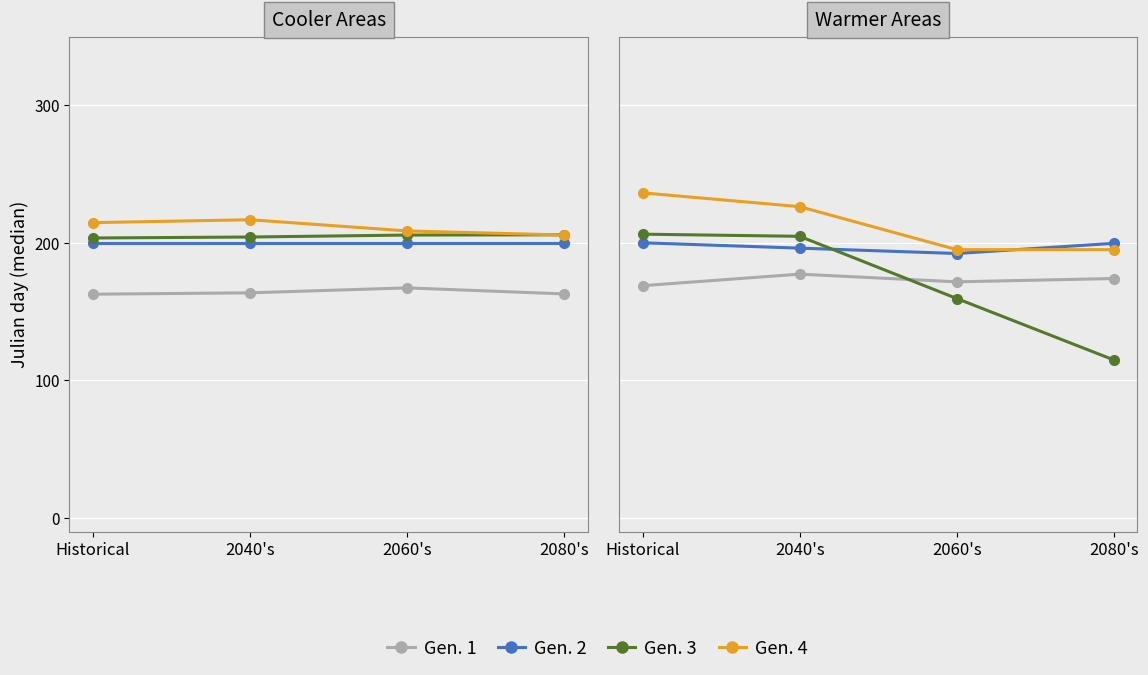

True or false: Gen. 4 has a value of 154.8 at 2040's.

False